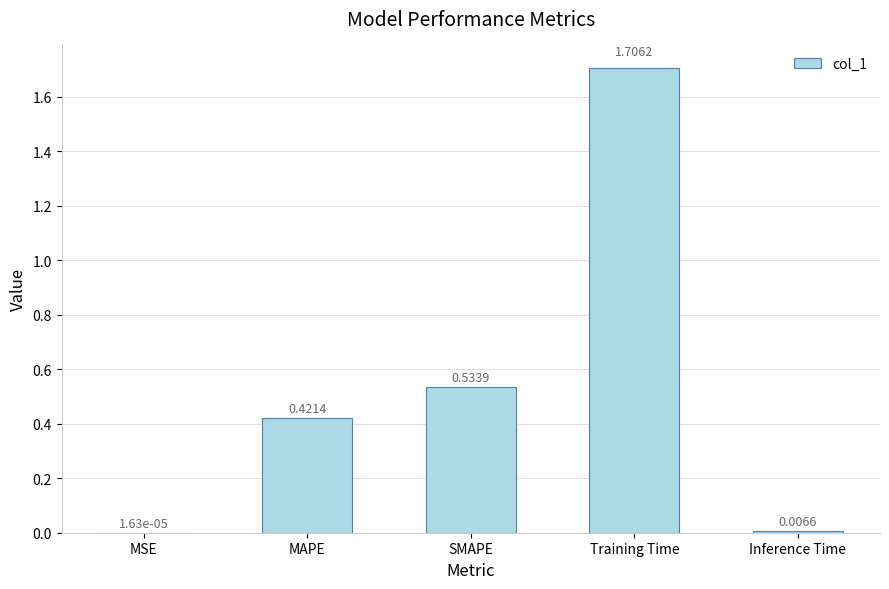

What is the difference between the values at MAPE and Training Time?

1.3